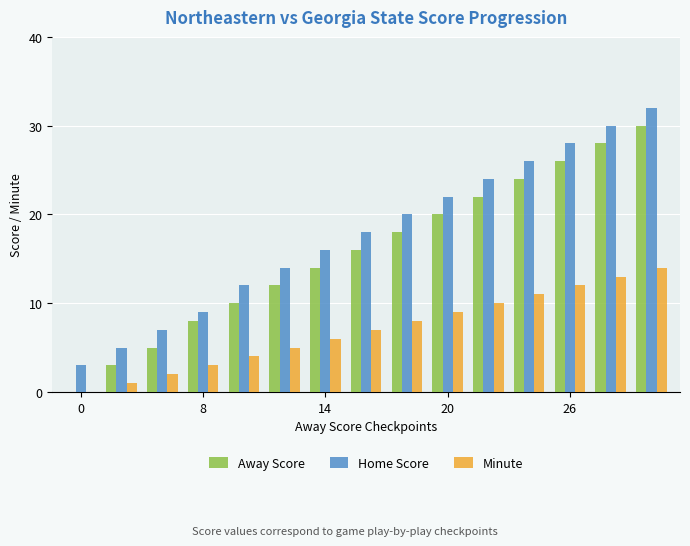

What is the maximum value shown in the chart?

32